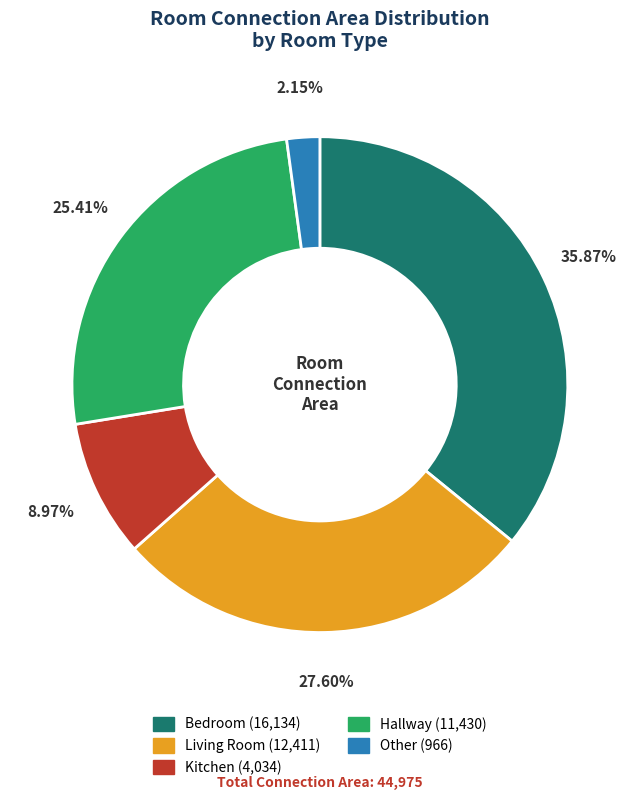

Is there a majority slice in this chart?

No